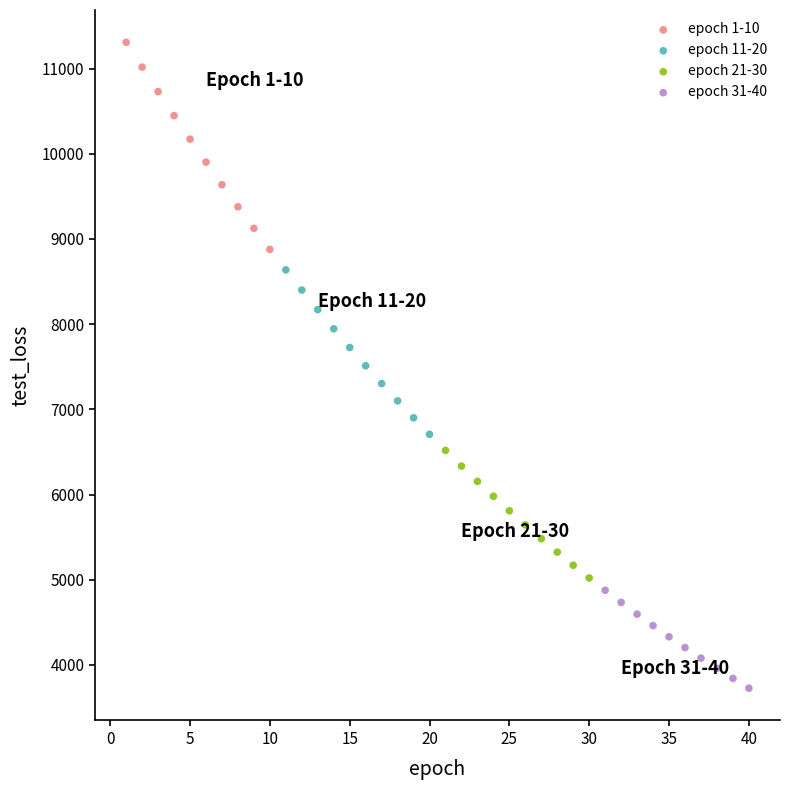

What are all the series names shown in the legend?

epoch 1-10, epoch 11-20, epoch 21-30, epoch 31-40